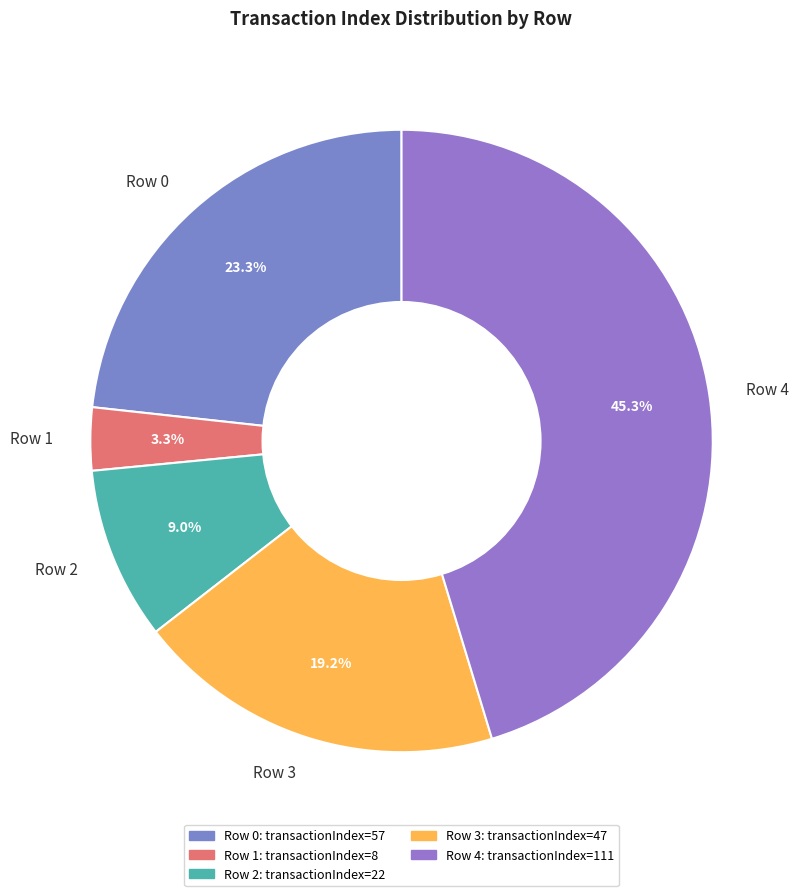

Between Row 3 and Row 2, which is larger?

Row 3